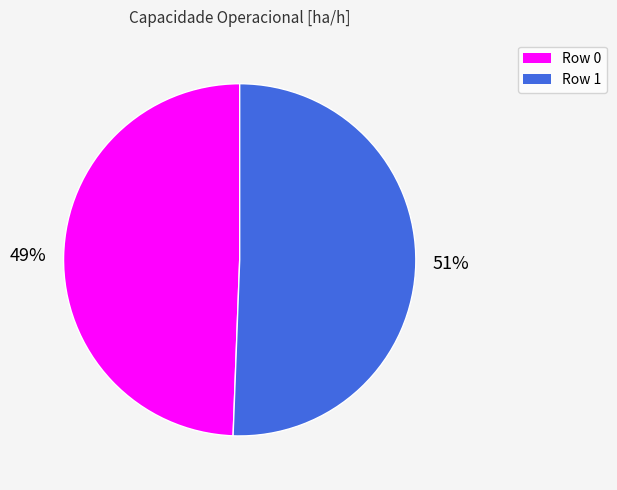

The Row 0 slice represents 38% of the pie. True or false?

False